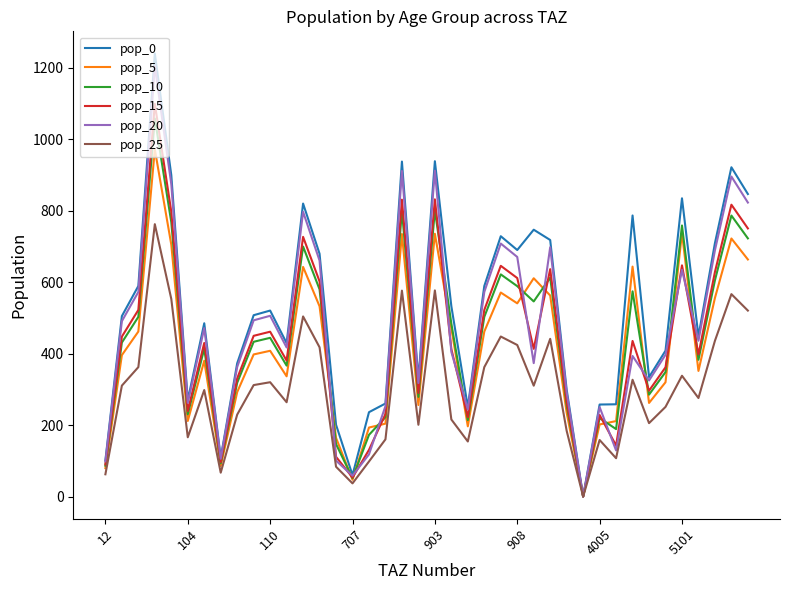

Which series has the largest range (max minus min)?

pop_0